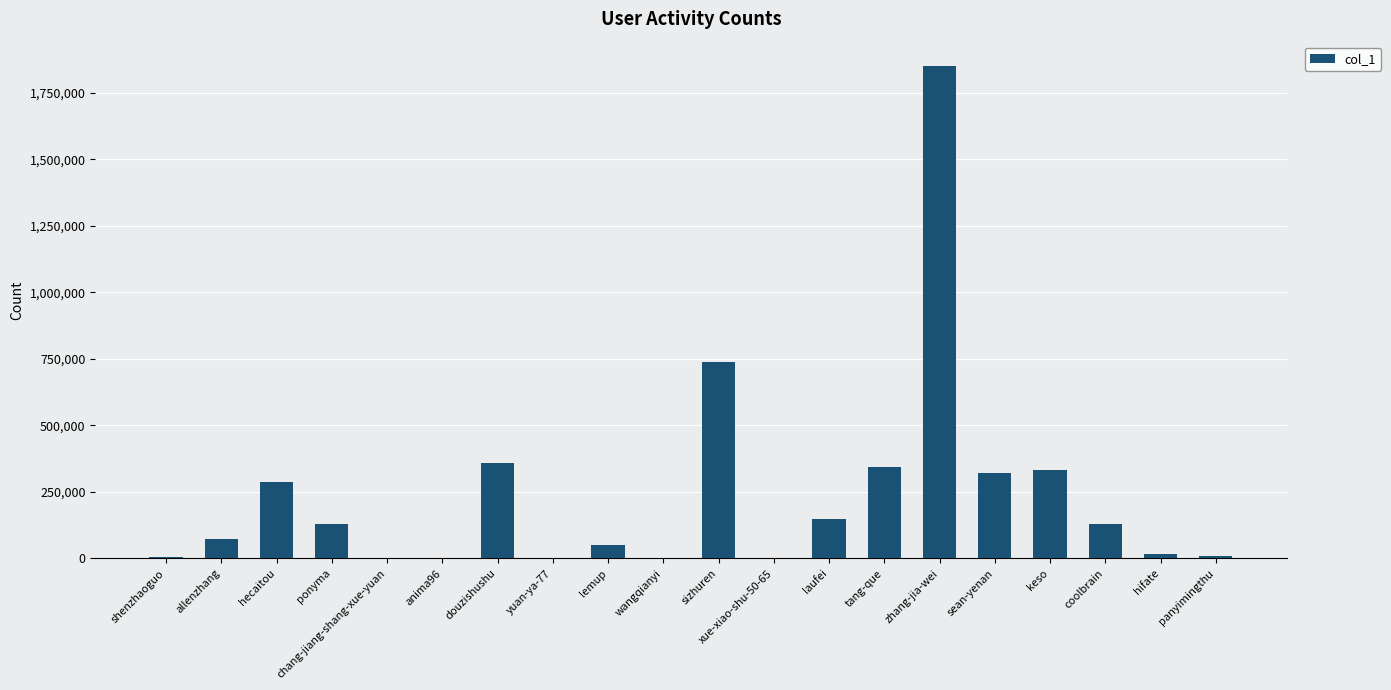

What is the sum of all values?

4797855